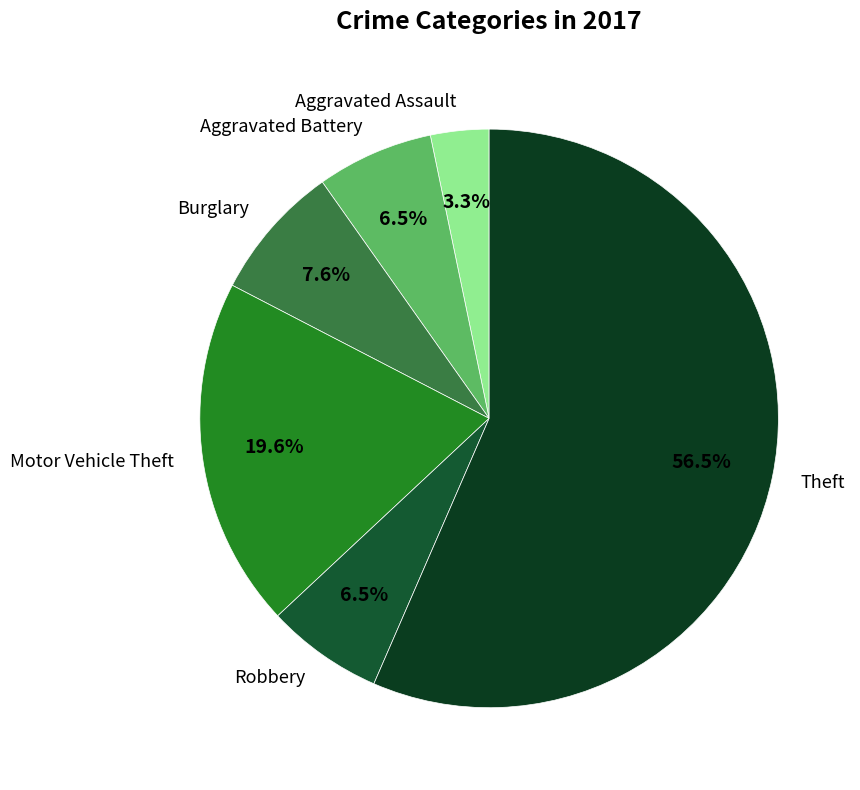

To the nearest percent, what is the difference between the Burglary and Theft slice percentages?

49%